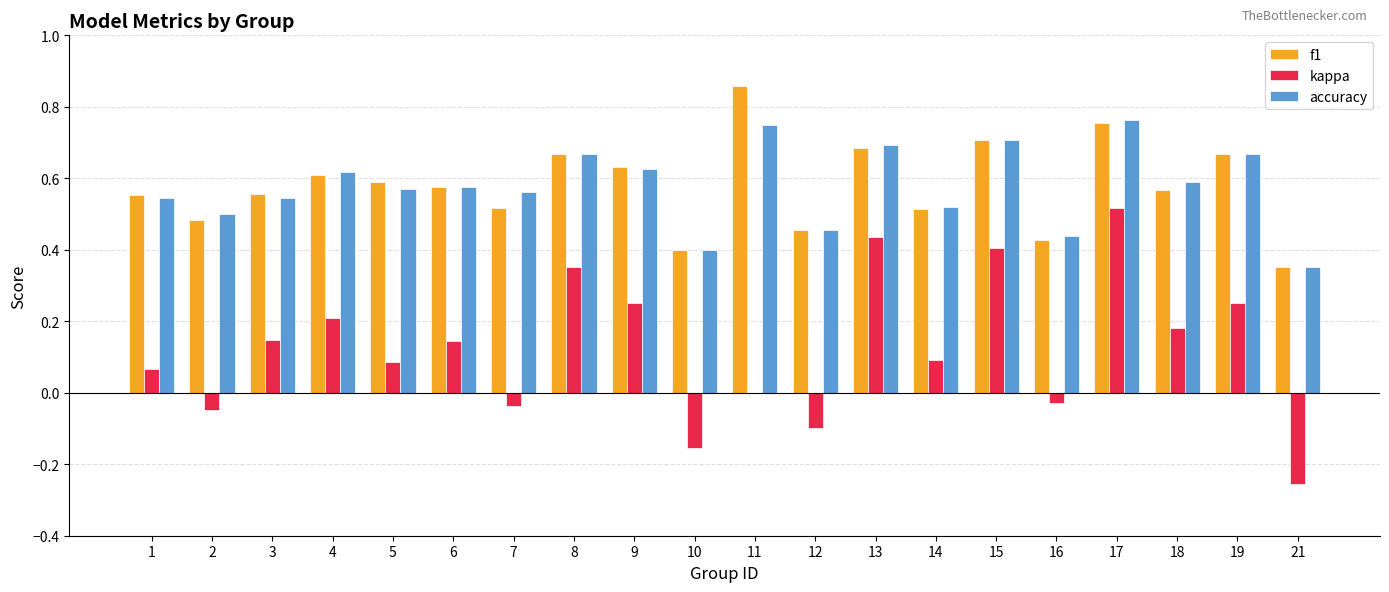

At which category is the sum across all series the highest?

17